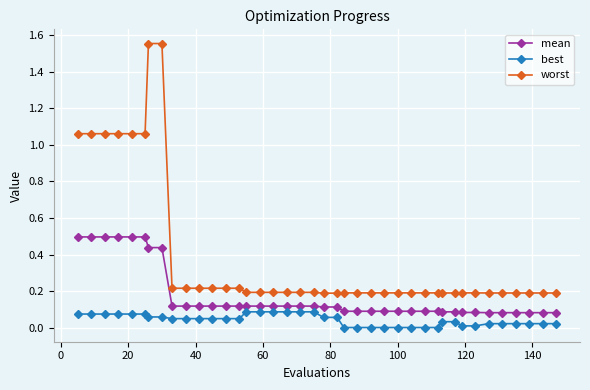

What is the maximum value for mean?

0.5